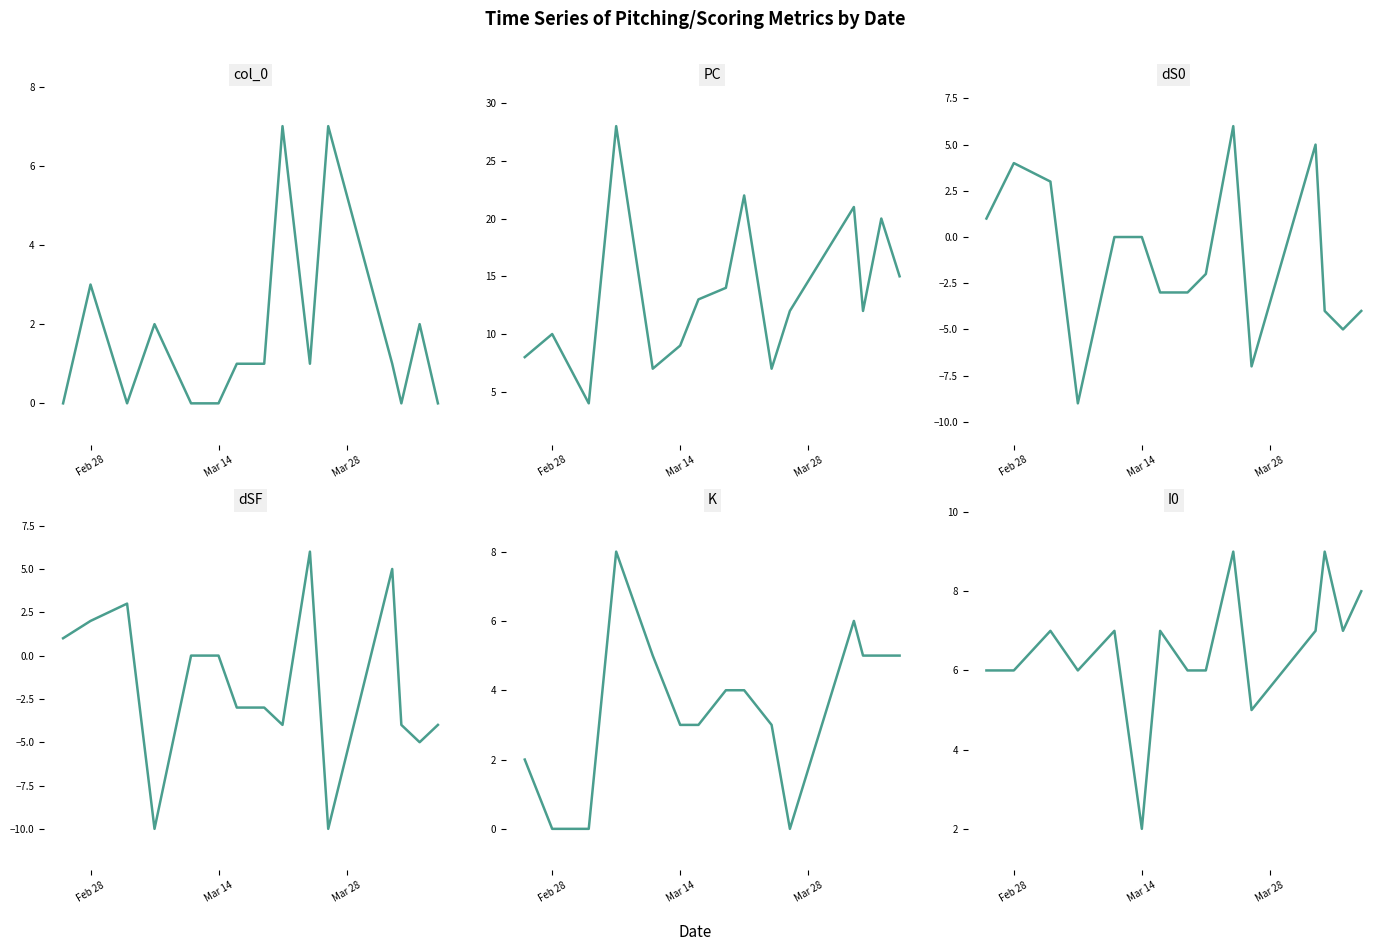

What is the maximum value for K?

8